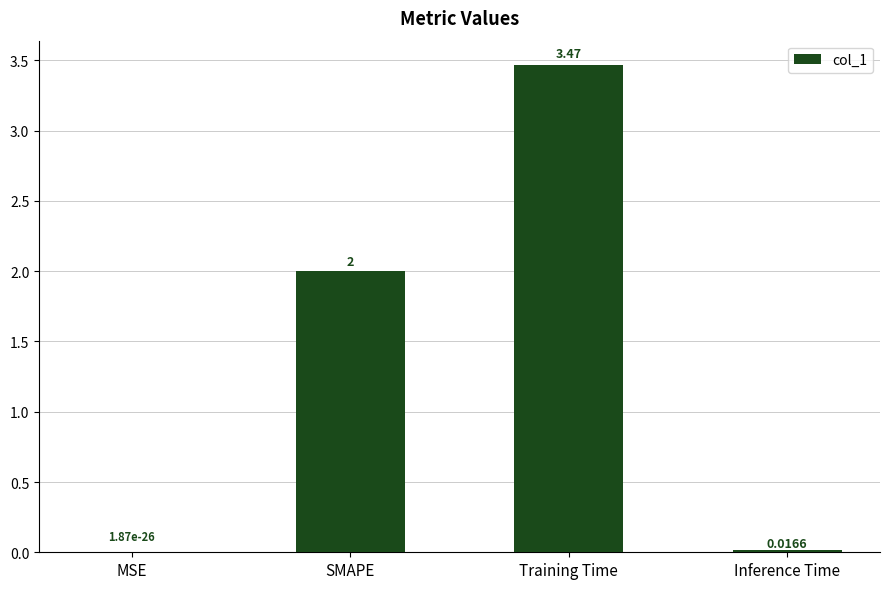

Between Training Time and MSE, which is larger?

Training Time